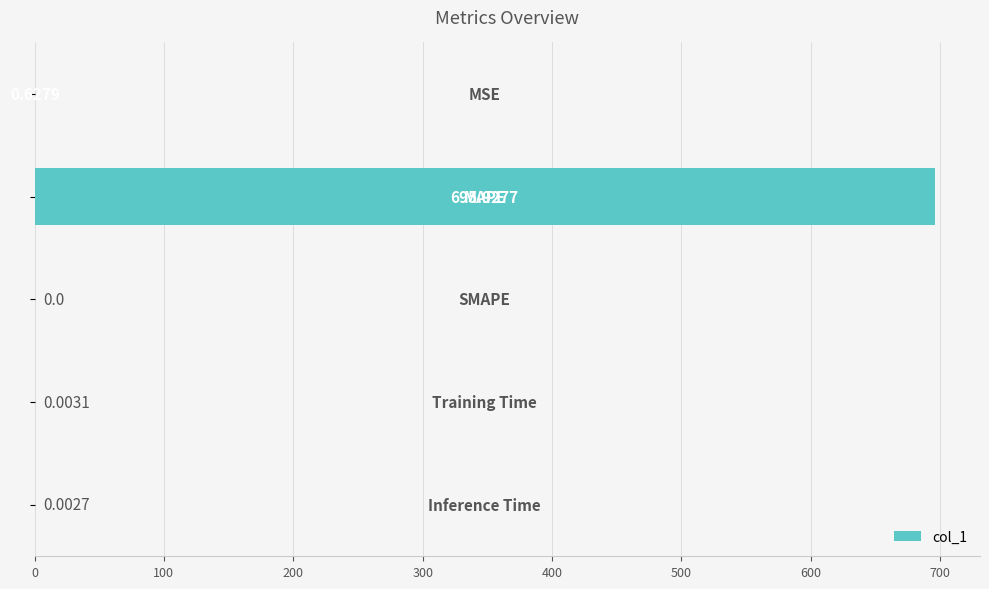

What is the sum of all values?

696.6